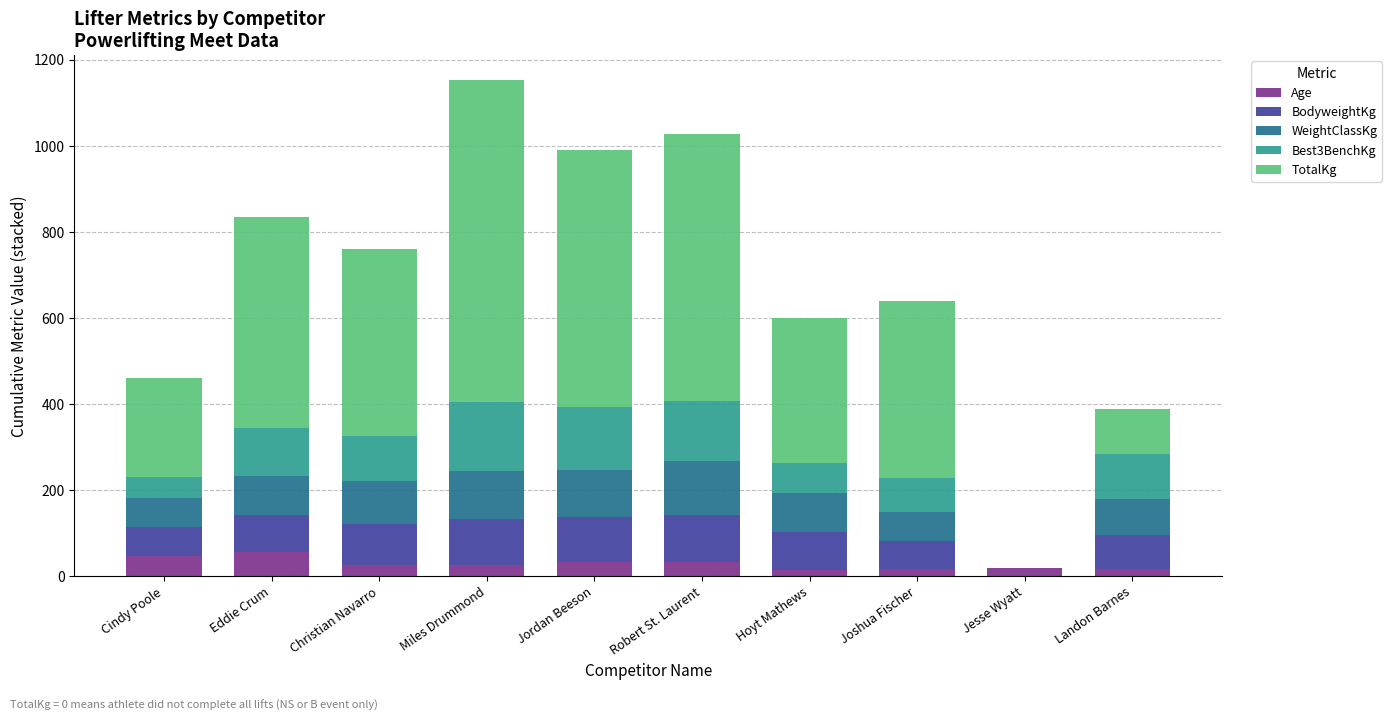

What is the maximum value for Age?

56.0